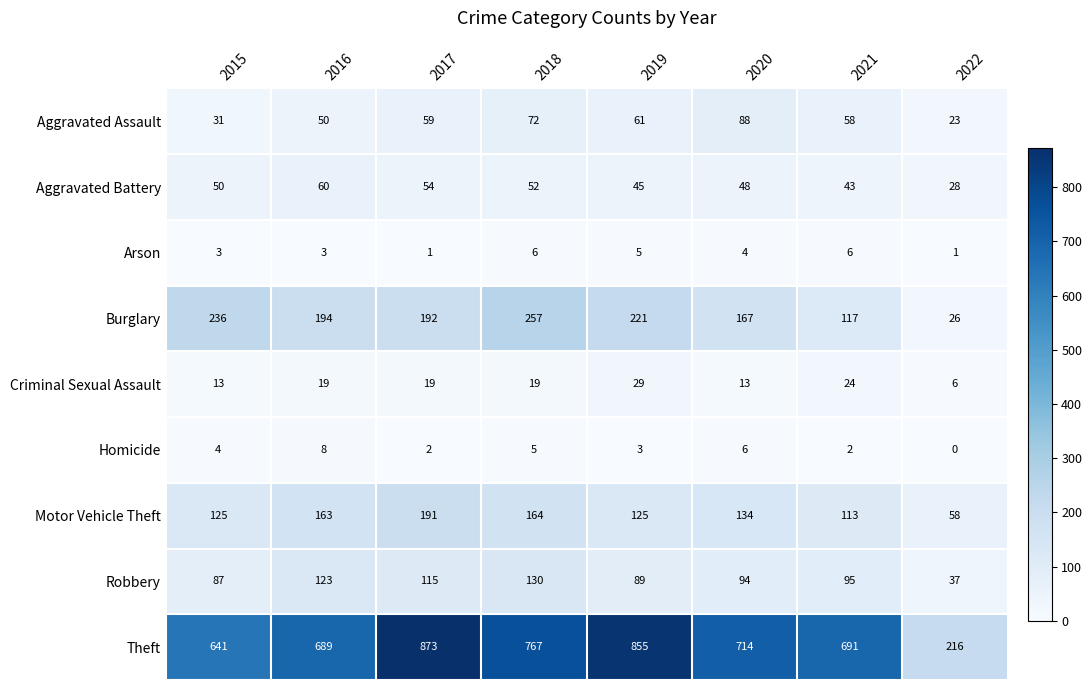

Is the value of Arson at 2018 greater than the value of Robbery at 2015?

No